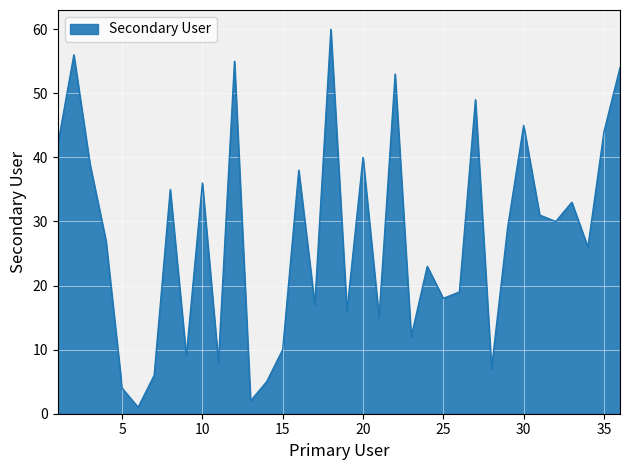

What is the difference between the maximum and minimum values?

59